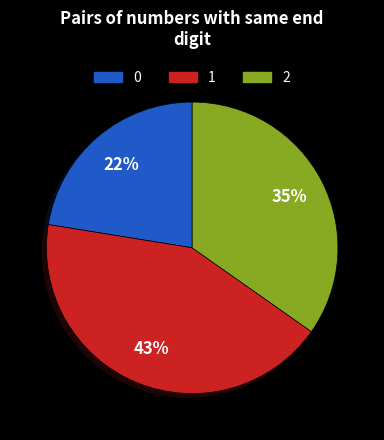

Is there any slice that represents more than half of the pie?

No